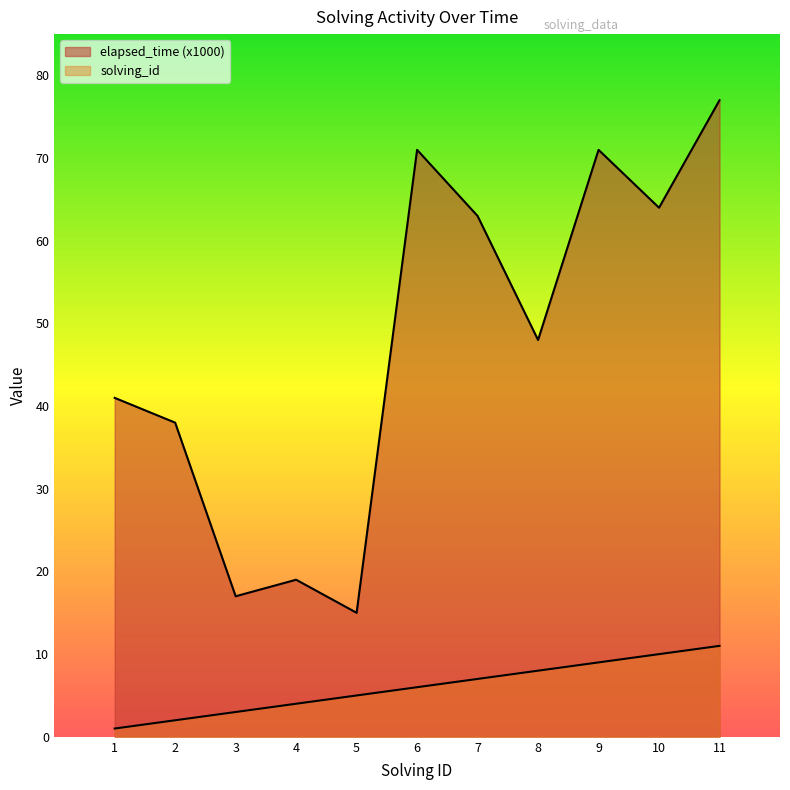

Reading left to right, extract all data points from this chart.

solving_id: 1=1	2=2	3=3	4=4	5=5	6=6	7=7	8=8	9=9	10=10	11=11
elapsed_time: 1=41	2=38	3=17	4=19	5=15	6=71	7=63	8=48	9=71	10=64	11=77